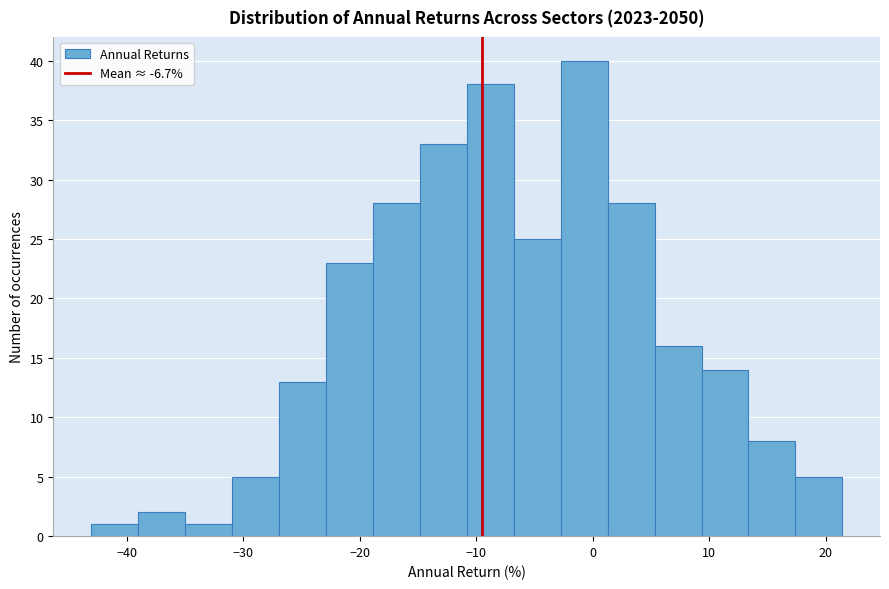

Over which range of the x-axis is the bar tallest?

-3 to 1